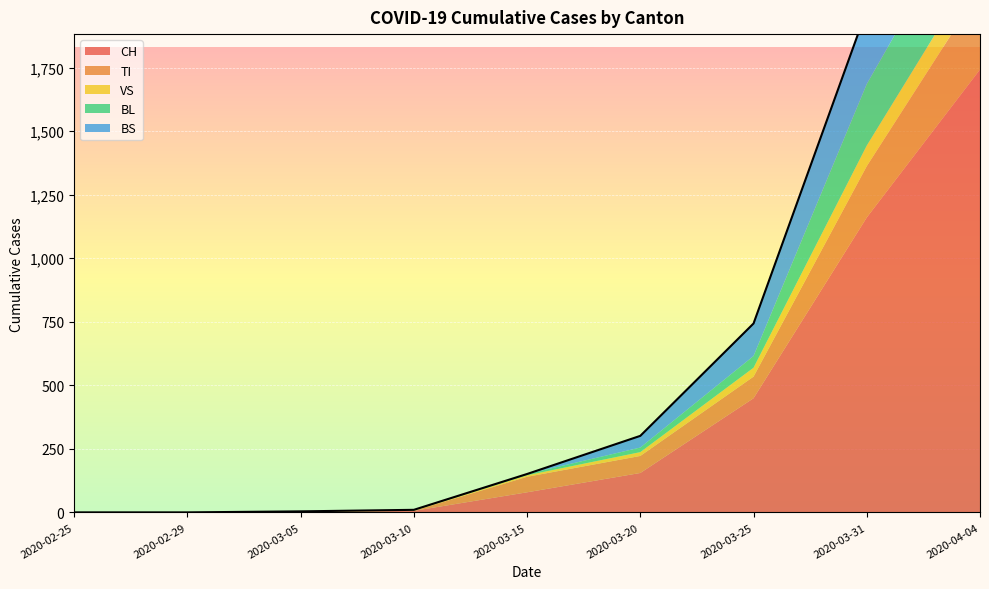

What are all the series names shown in the legend?

CH, TI, VS, BL, BS